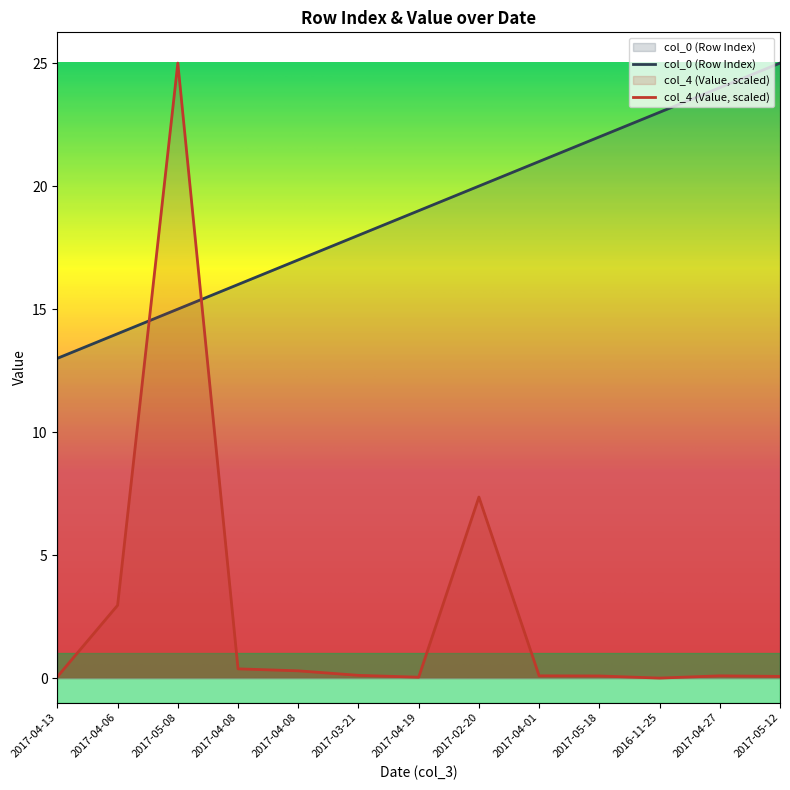

The col_4 (Value) series shows 0.1 at 2017-04-13. True or false?

True